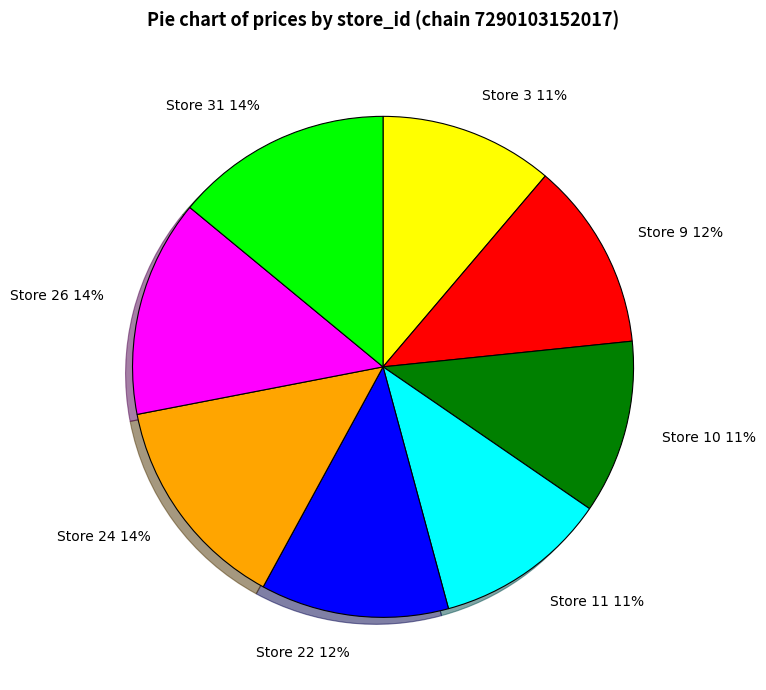

How many segments does this pie chart have?

8